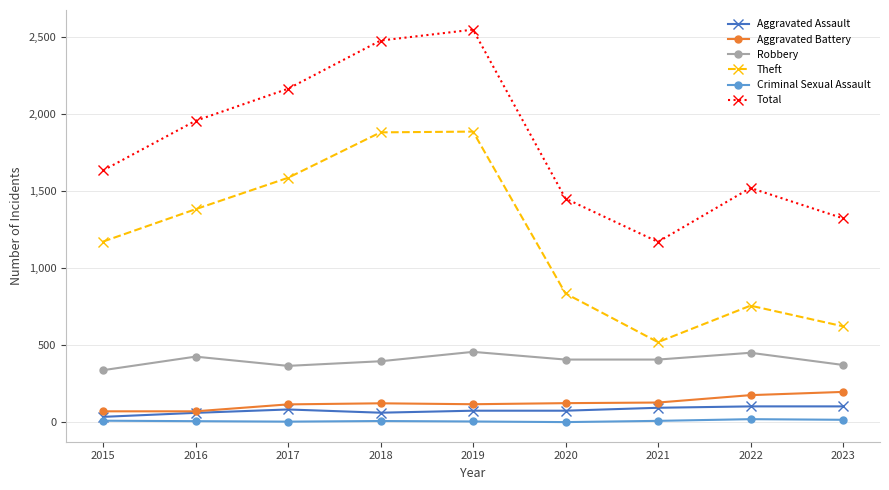

Between 2015 and 2021, which series saw the biggest shift?

Theft